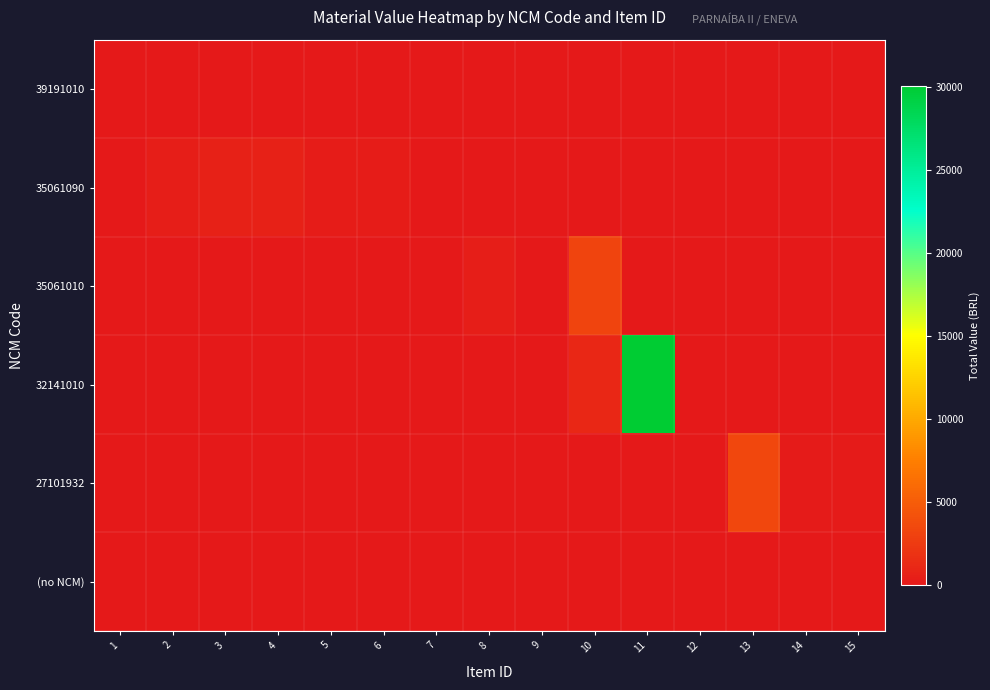

At which category is the sum across all series the highest?

11